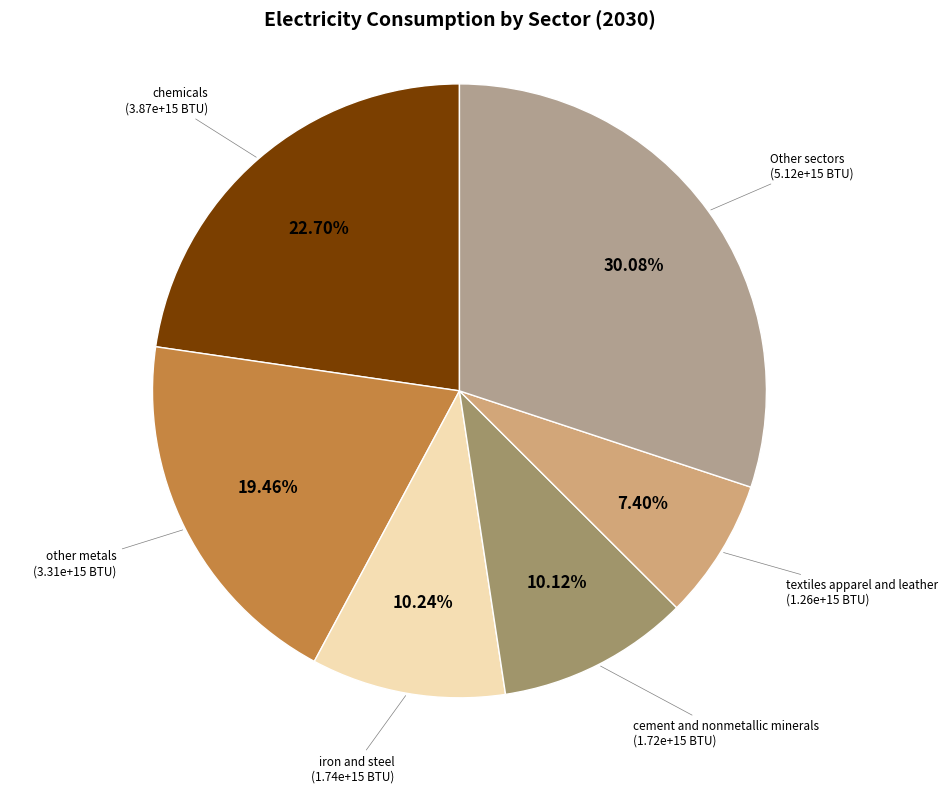

Is there a majority slice in this chart?

No